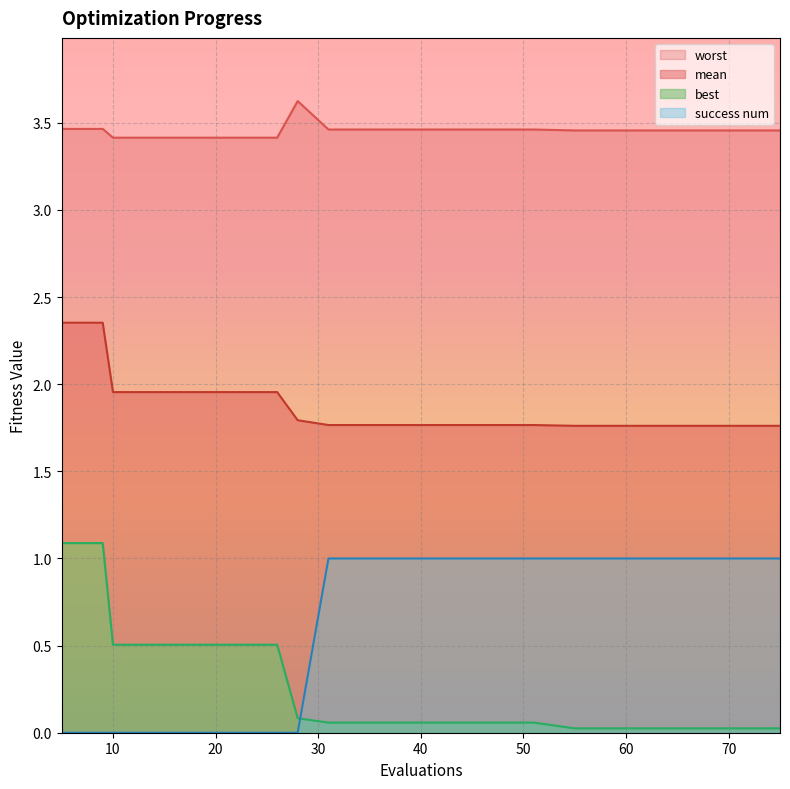

What is the highest value of the success num series?

1.0